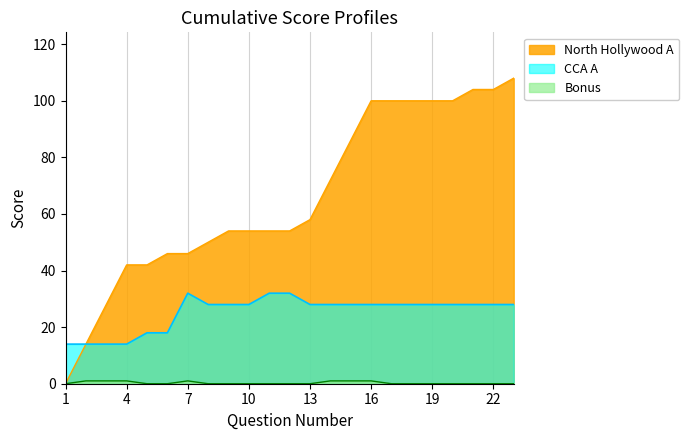

What is the average value of the CCA A series?

25